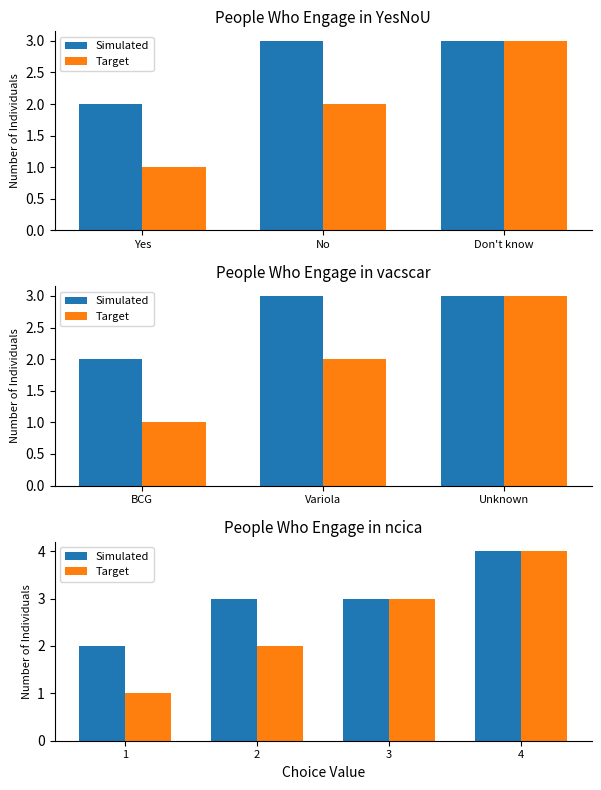

Which has a higher value, 2 or 1?

2